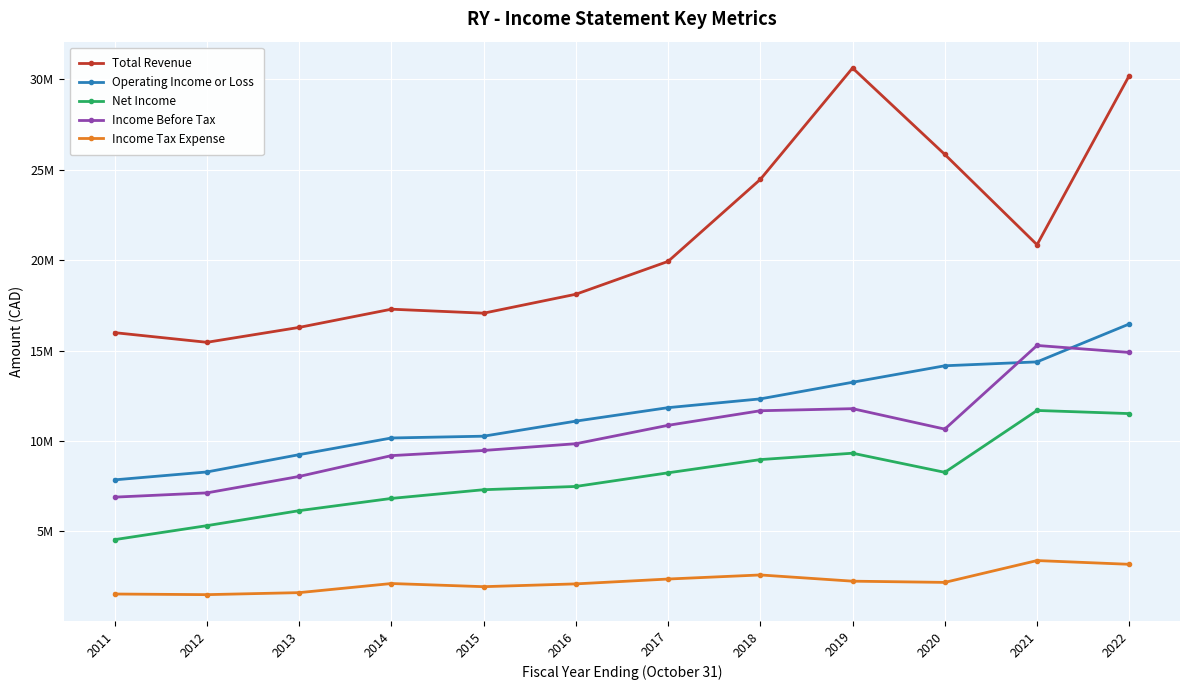

True or false: Income Before Tax and Net Income intersect in this chart.

False